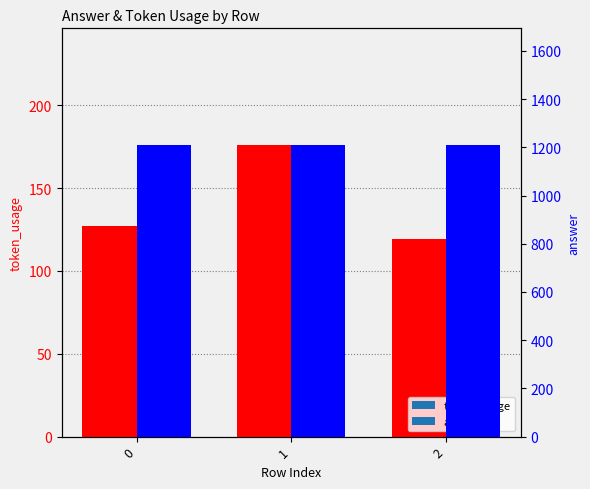

What is the highest value of the token_usage series?

176